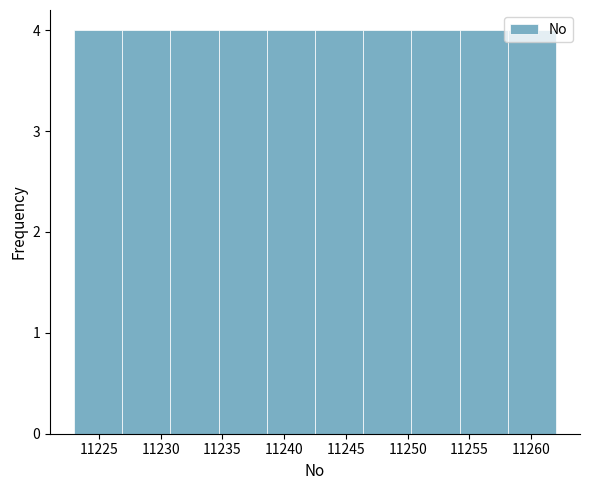

Reading left to right, transcribe this chart: for each bar, give the range it covers on the x-axis and its height. Neither the bar edges nor the heights are printed on the chart, so give them approximately, as read against the axes.

11223.0 to 11226.9: 4
11226.9 to 11230.8: 4
11230.8 to 11234.7: 4
11234.7 to 11238.6: 4
11238.6 to 11242.5: 4
11242.5 to 11246.4: 4
11246.4 to 11250.3: 4
11250.3 to 11254.2: 4
11254.2 to 11258.1: 4
11258.1 to 11262.0: 4